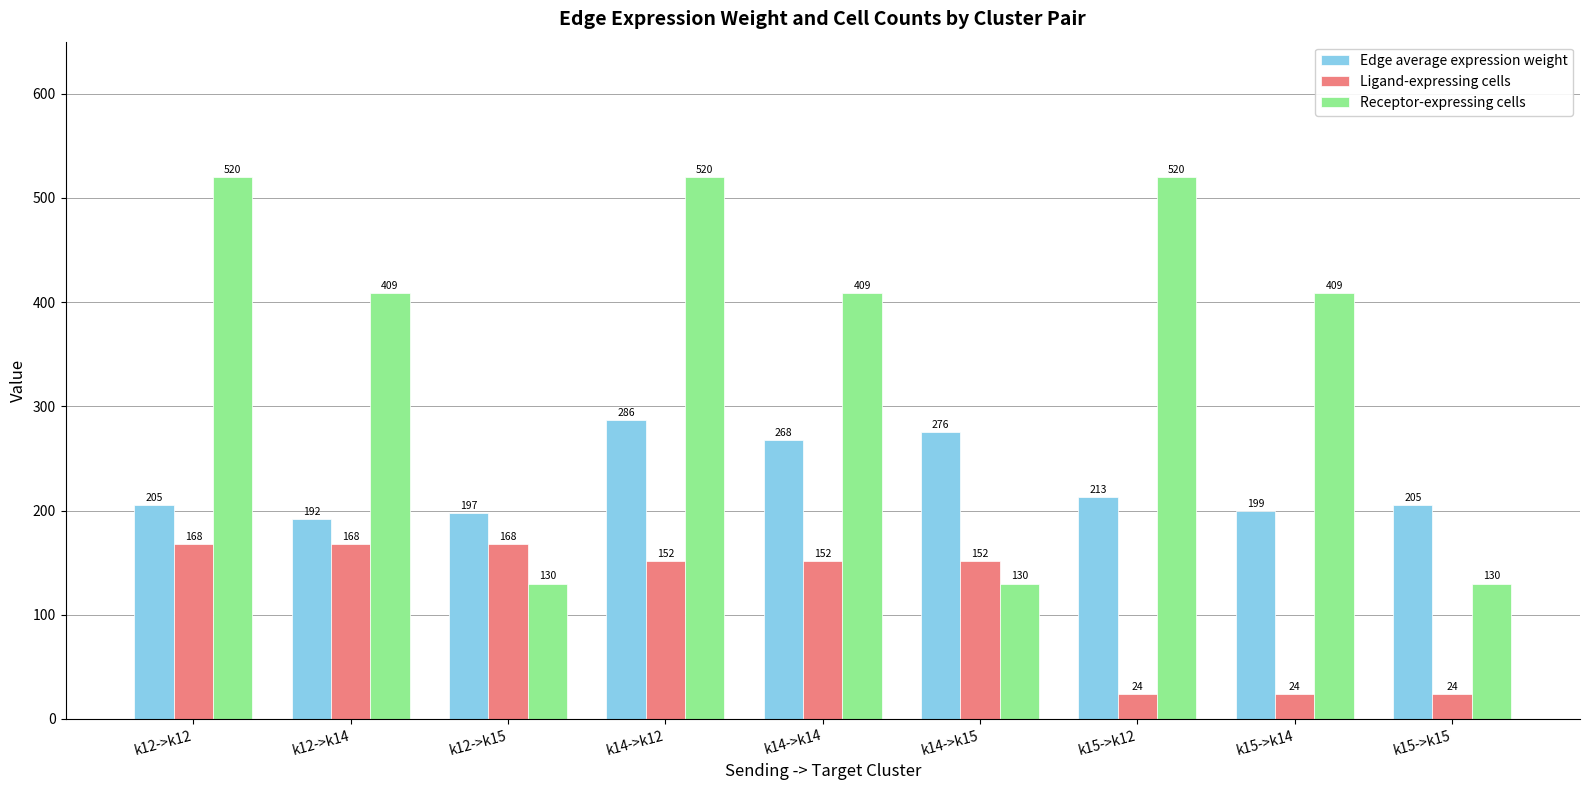

At k12->k15, list the series in order from largest to smallest.

Edge average expression weight, Ligand-expressing cells, Receptor-expressing cells